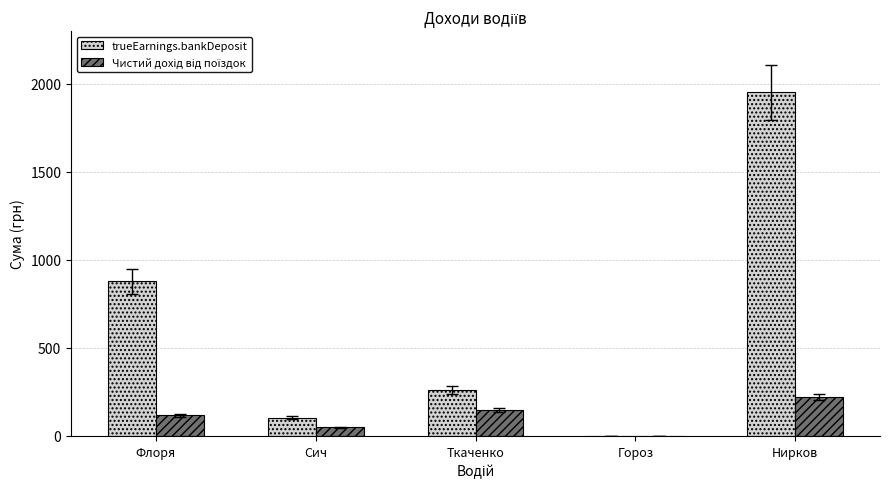

The trueEarnings.bankDeposit series shows 260.4 at Ткаченко. True or false?

True